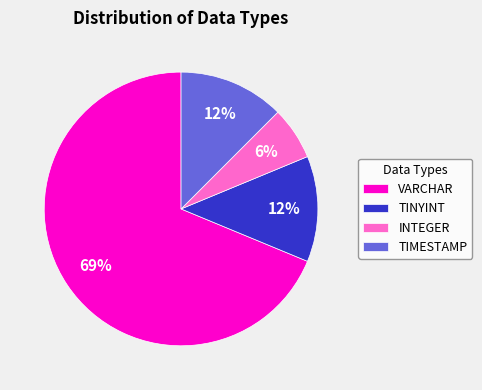

Between TIMESTAMP and VARCHAR, which is larger?

VARCHAR